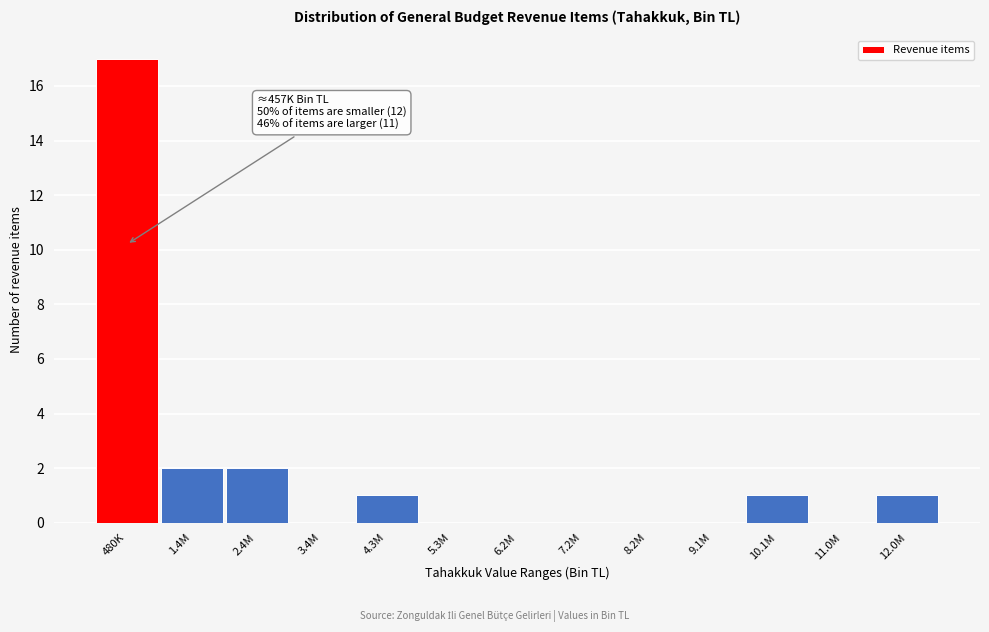

Reading right to left, transcribe all the data shown in this chart.

12.0M=1	11.0M=0	10.1M=1	9.1M=0	8.2M=0	7.2M=0	6.2M=0	5.3M=0	4.3M=1	3.4M=0	2.4M=2	1.4M=2	480K=17